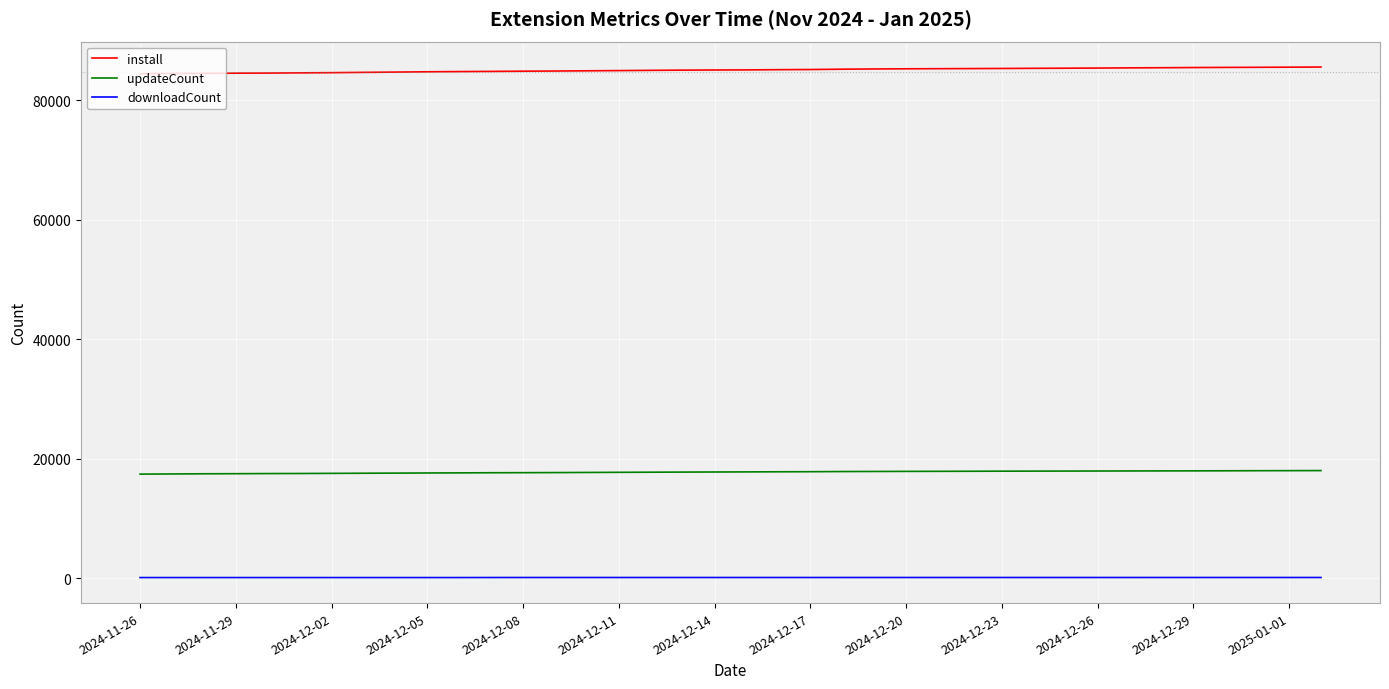

Which series has the largest total across all categories?

install